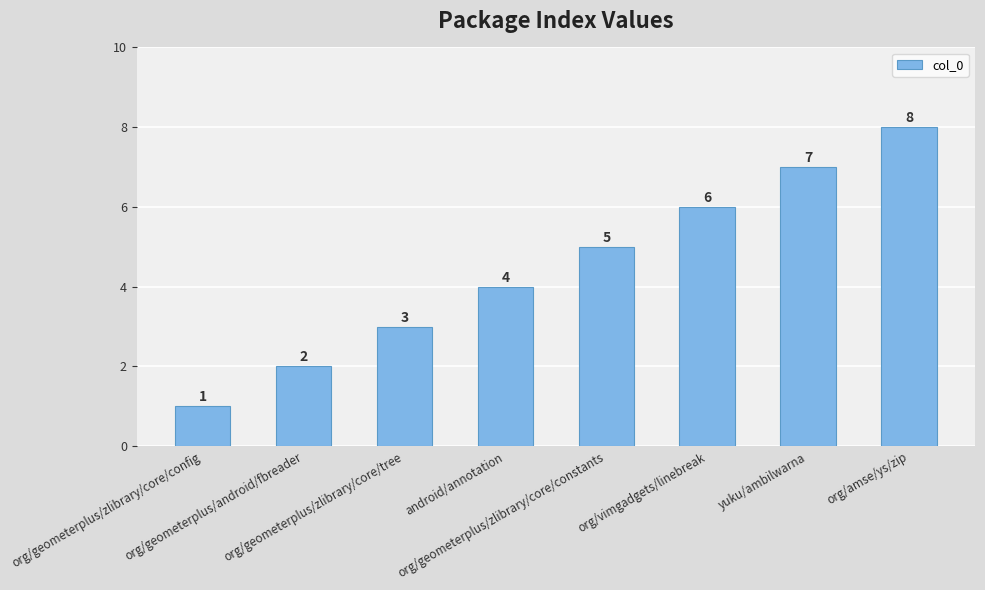

The value at org/geometerplus/zlibrary/core/tree is 4. True or false?

False